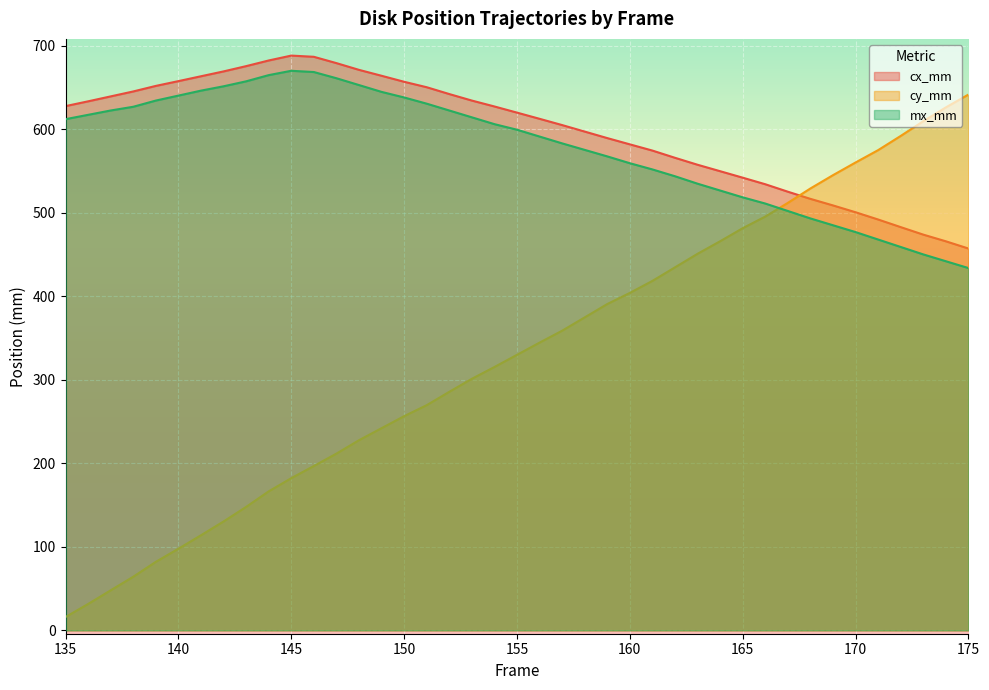

What is the difference between the highest and lowest values at 141?

549.7